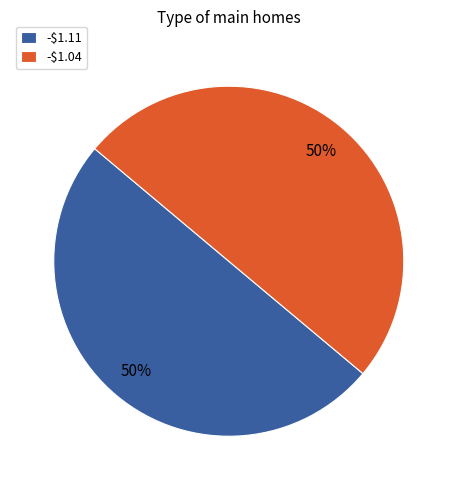

True or false: -$1.04 accounts for 50% of the total.

True